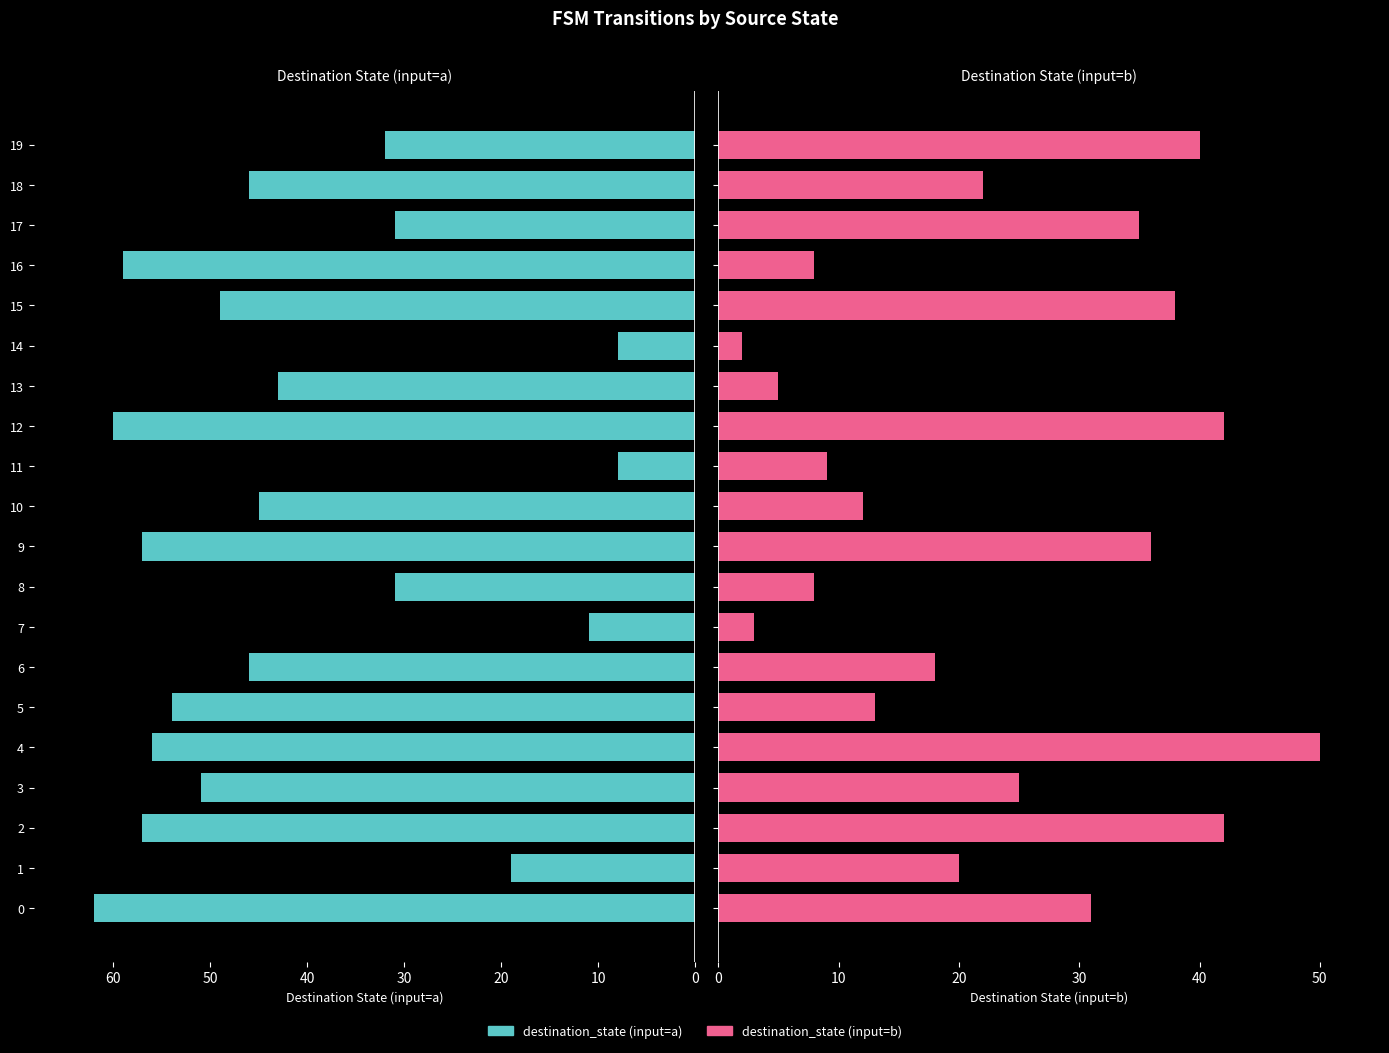

Rank the series at 5 from highest to lowest value.

destination_state (input=b), destination_state (input=a)